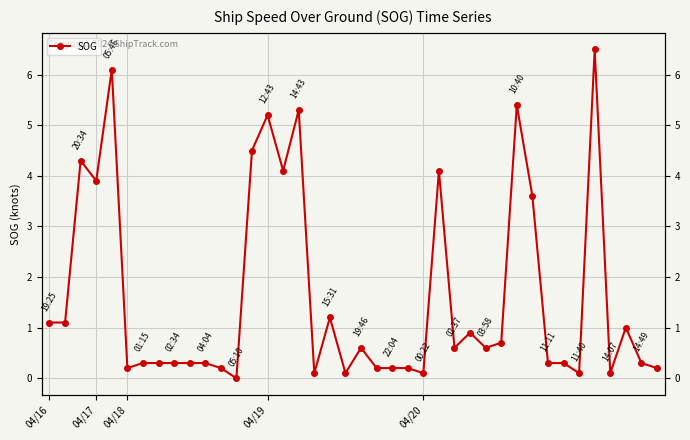

Is it true that the value at 22 is 0.2?

True